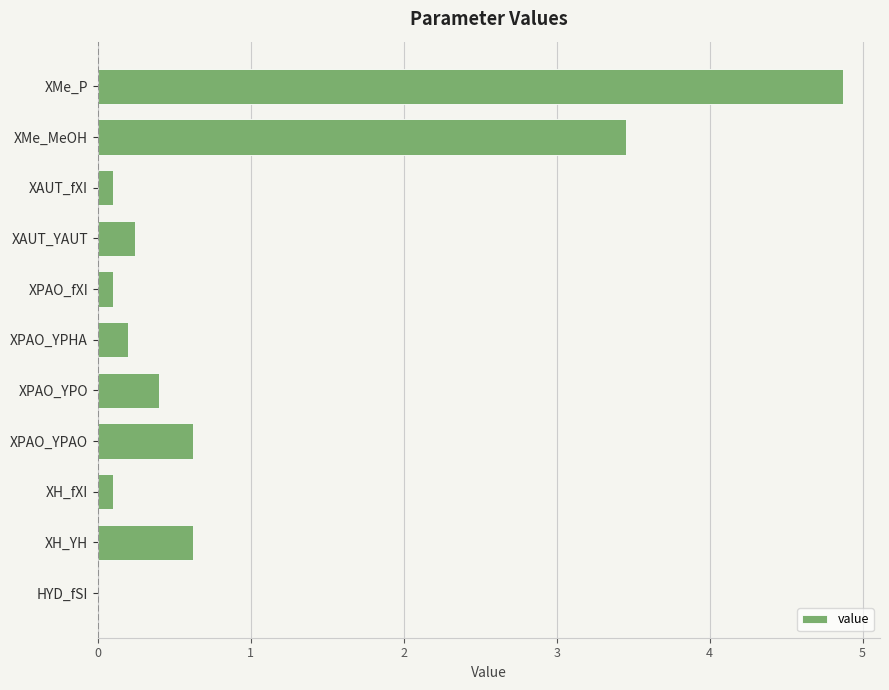

What is the greatest value displayed?

4.9